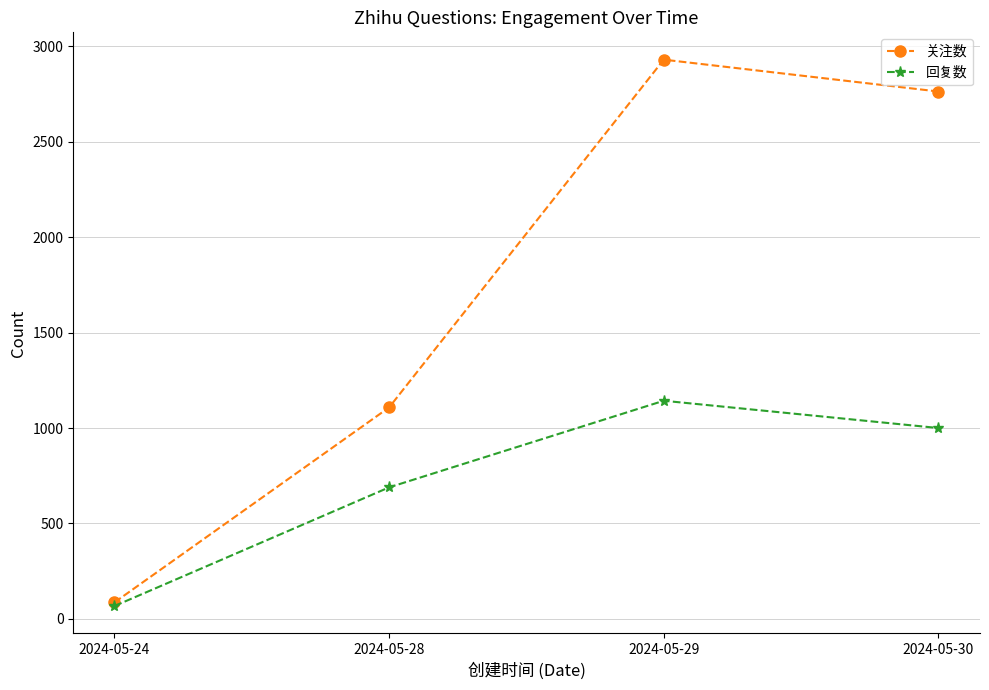

At which category is the sum across all series the highest?

2024-05-29